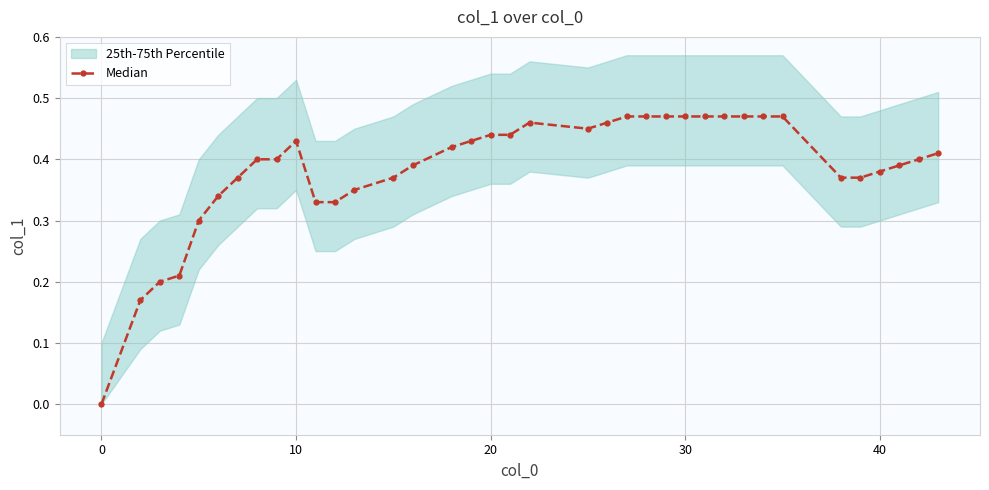

What is the value of the 28th point from the left?

0.5